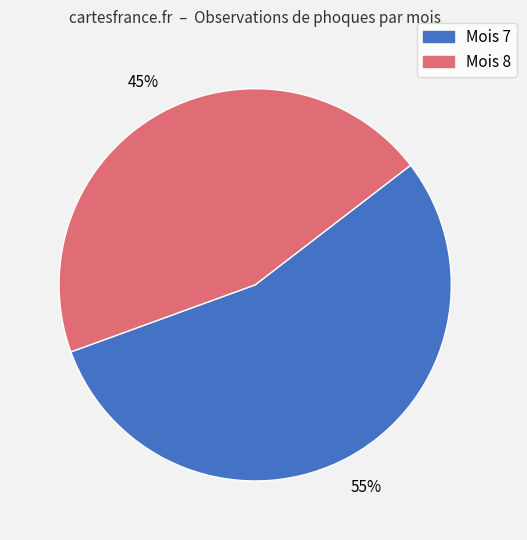

To the nearest percent, what portion does Mois 7 represent?

55%